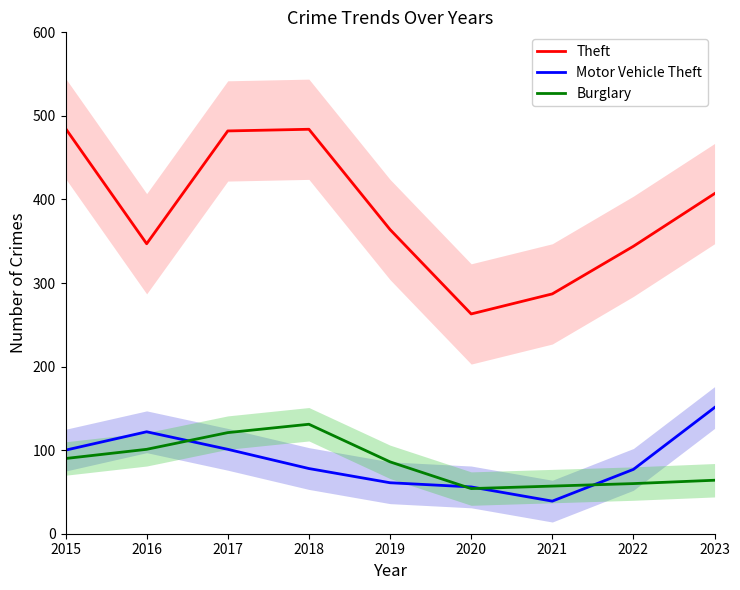

Rank the series by their maximum value, from lowest to highest.

Burglary, Motor Vehicle Theft, Theft